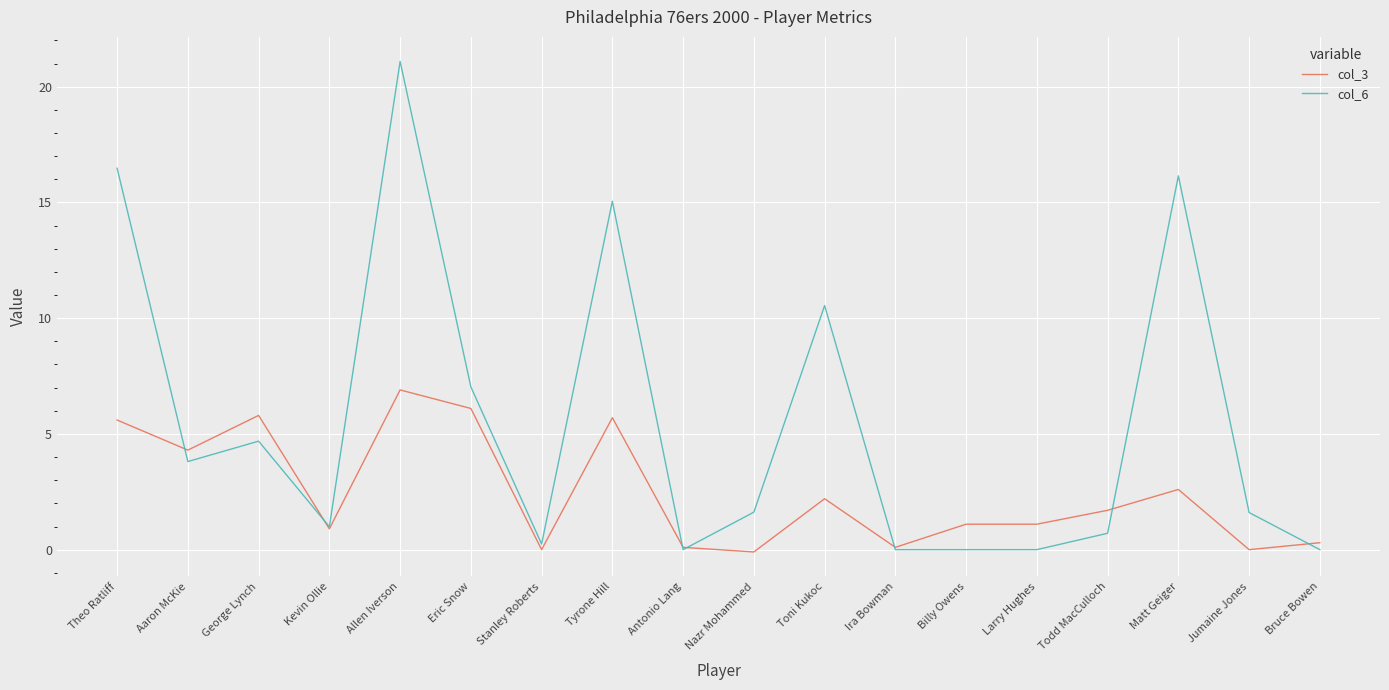

What is the maximum value for col_6?

21.1